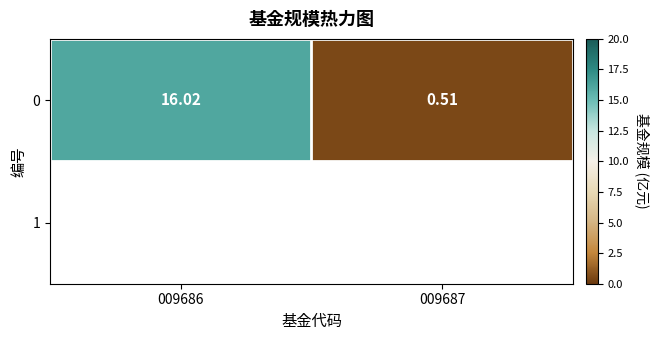

Reading right to left, list all the values displayed in this chart.

009687=0.5	009686=16.0